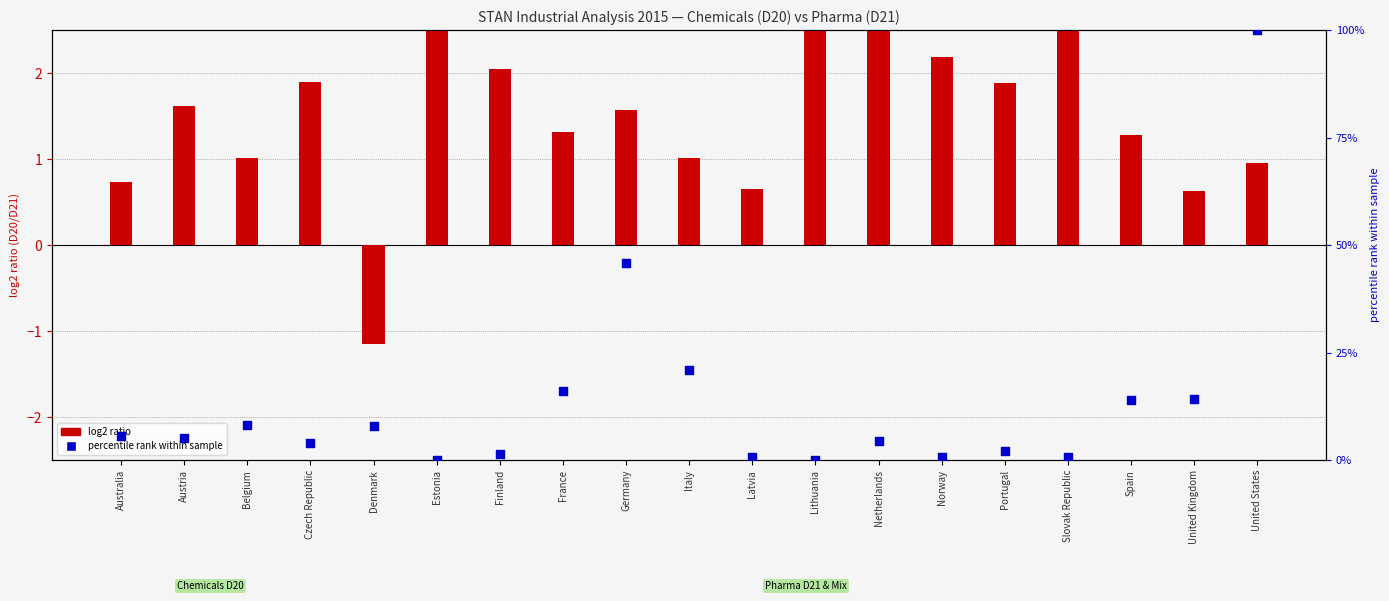

At which category is the sum across all series the highest?

United States